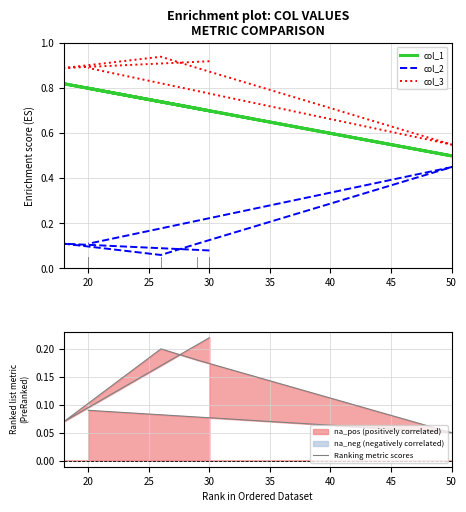

What is the approximate value of col_1 at 25?

0.7